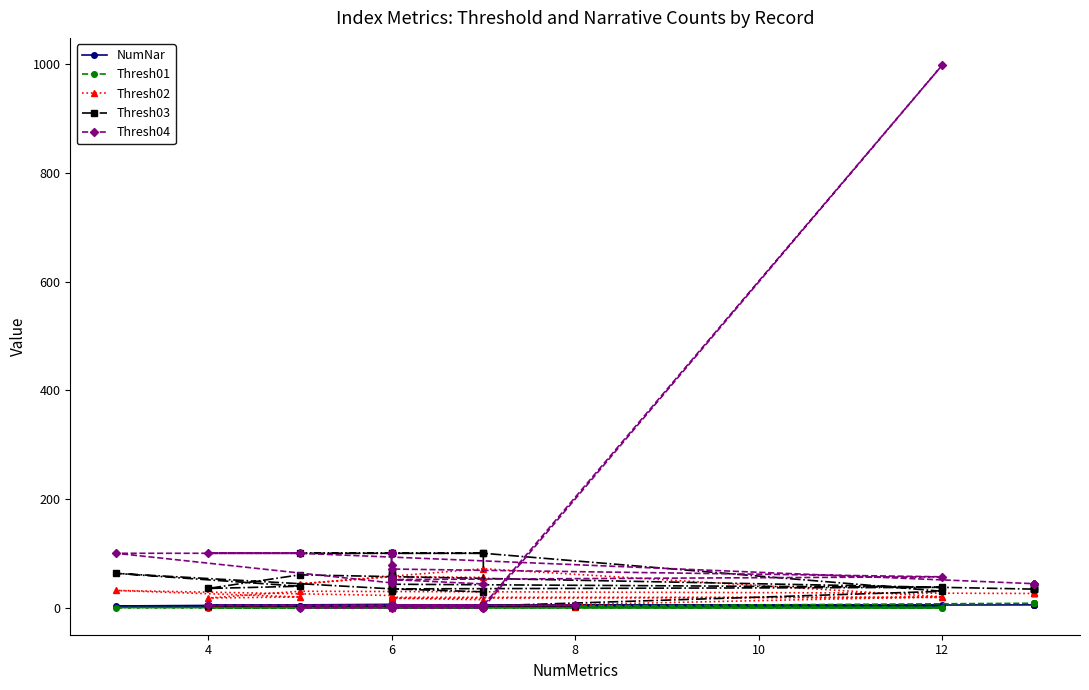

Is this an area chart (filled region under the line)?

No